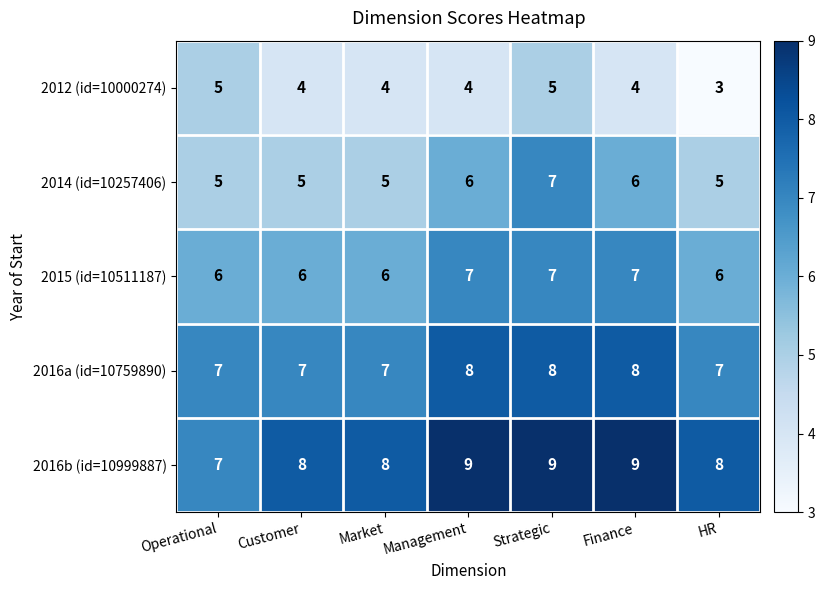

Which series has the largest total across all categories?

2016b (id=10999887)